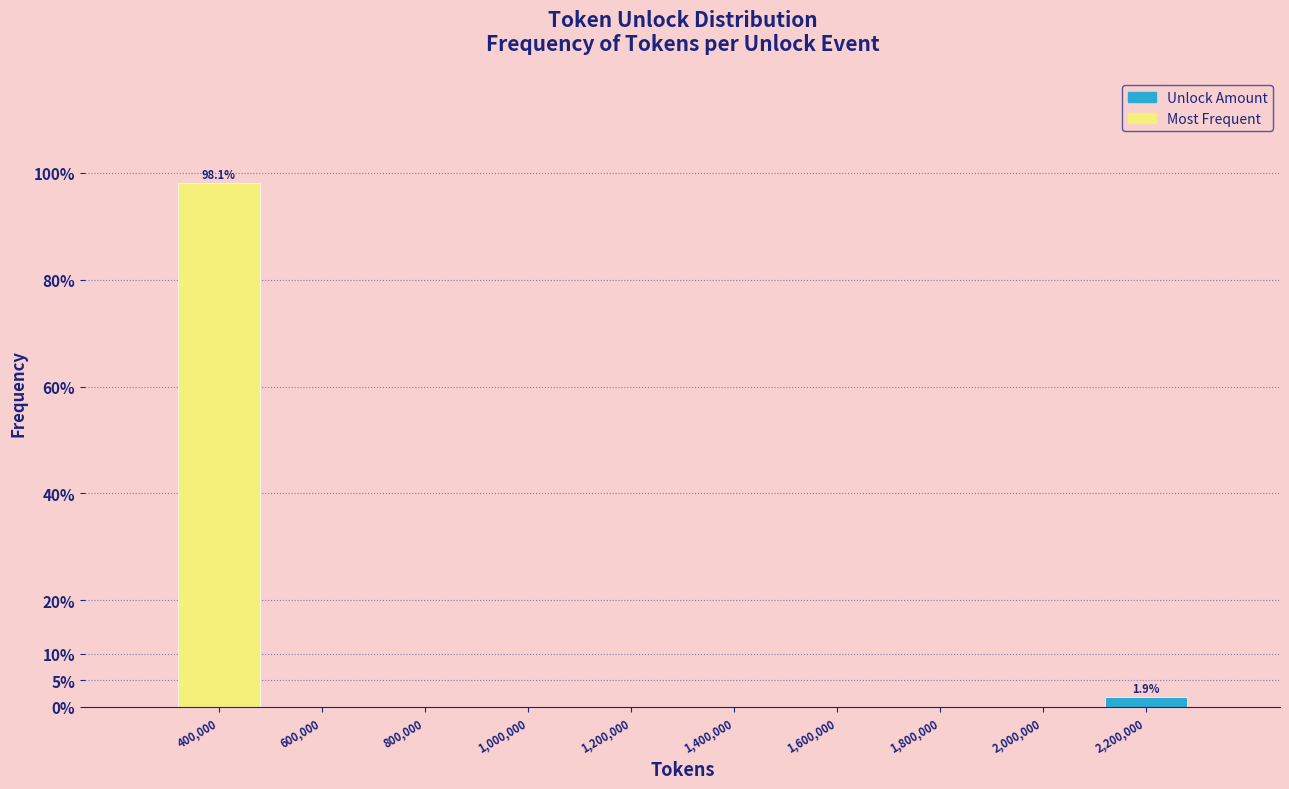

Which range on the x-axis has the tallest bar?

300000 to 500000